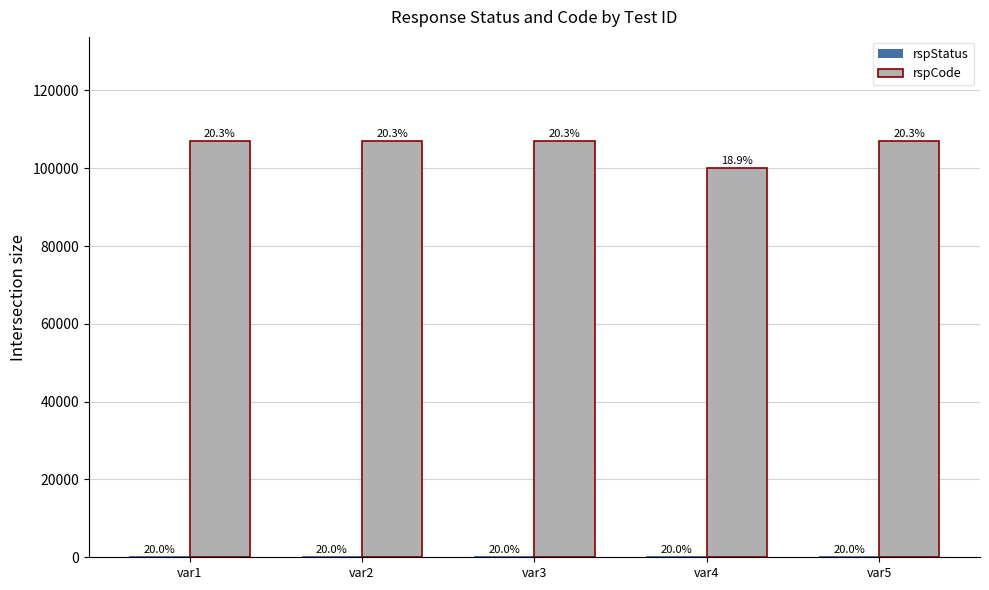

What are all the series names shown in the legend?

rspStatus, rspCode